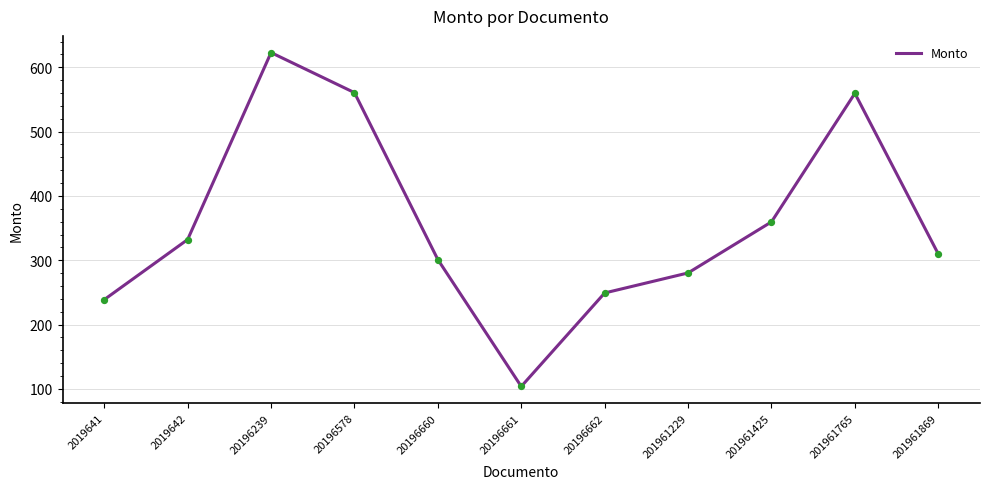

Between 2019642 and 20196239, which is larger?

20196239